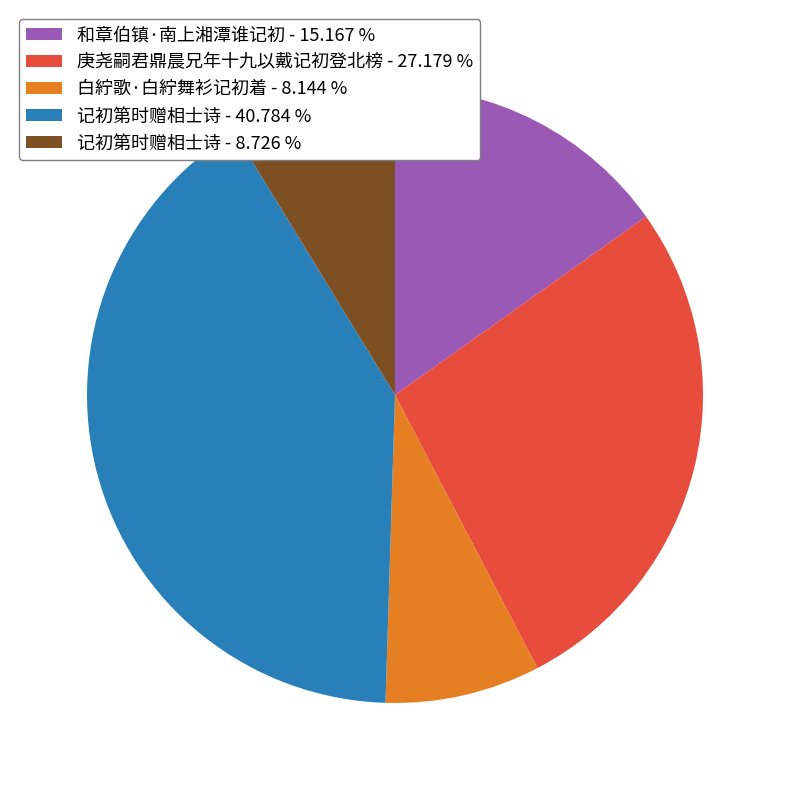

Is there any slice that represents more than half of the pie?

No